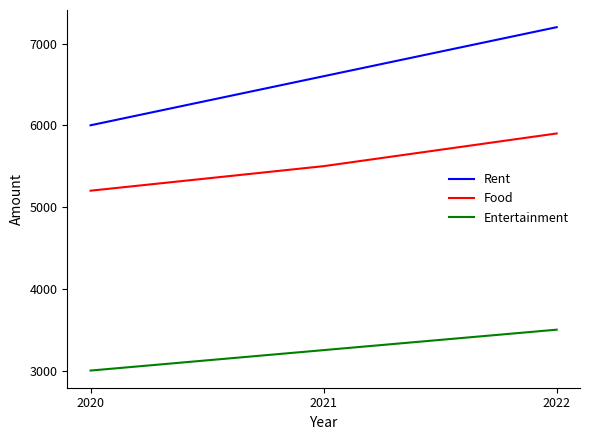

Rank the series by their maximum value, from highest to lowest.

Rent, Food, Entertainment